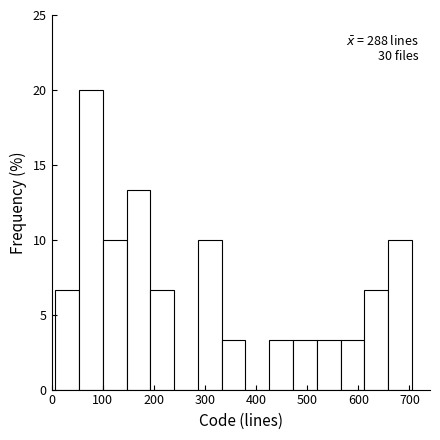

Over which range of the x-axis is the bar tallest?

50 to 100